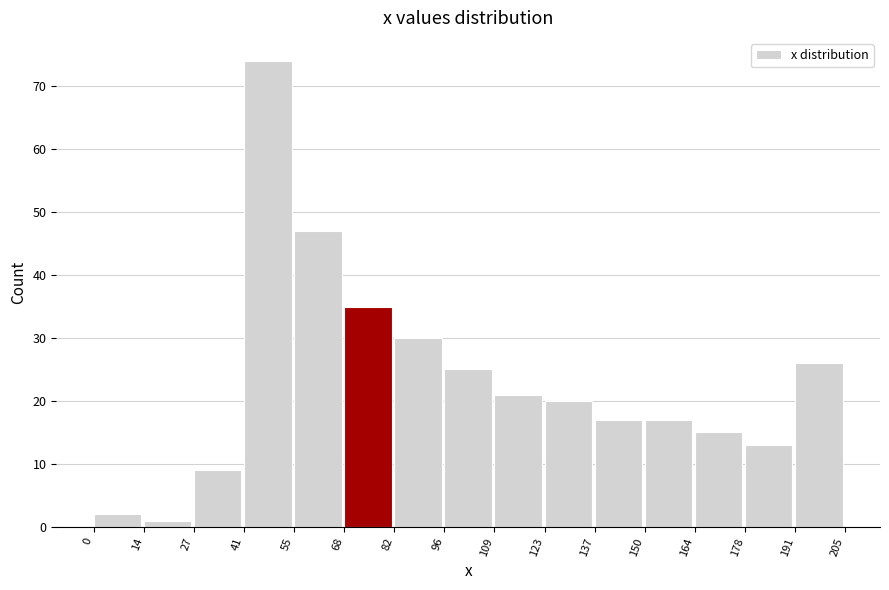

Reading left to right, transcribe this chart: for each bar, give the range it covers on the x-axis and its height. The values are not printed on the chart, so give them approximately, as read against the axis.

0 to 14: 2
14 to 27: 1
27 to 41: 9
41 to 55: 74
55 to 68: 47
68 to 82: 35
82 to 96: 30
96 to 109: 25
109 to 123: 21
123 to 137: 20
137 to 150: 17
150 to 164: 17
164 to 178: 15
178 to 191: 13
191 to 205: 26